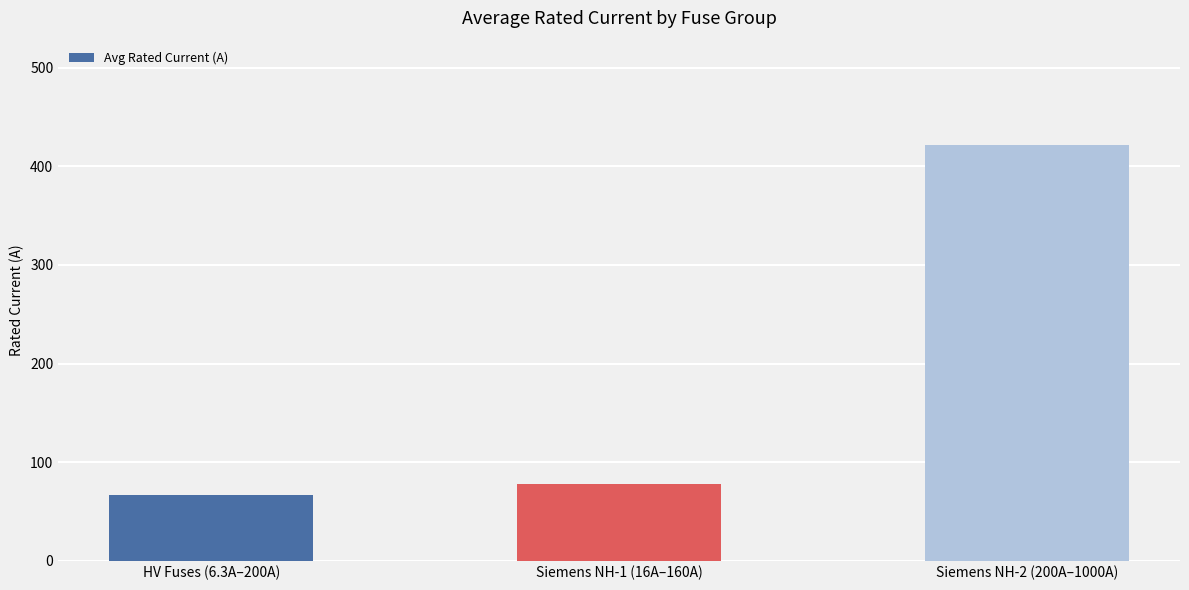

Rank the categories by value from lowest to highest.

HV Fuses (6.3A–200A), Siemens NH-1 (16A–160A), Siemens NH-2 (200A–1000A)